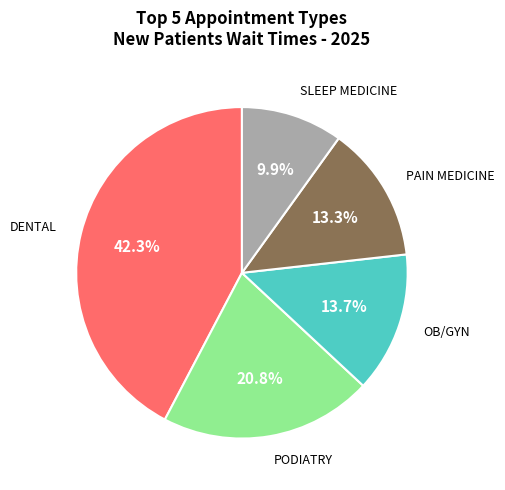

To the nearest percent, what percentage of the pie is PAIN MEDICINE?

13%